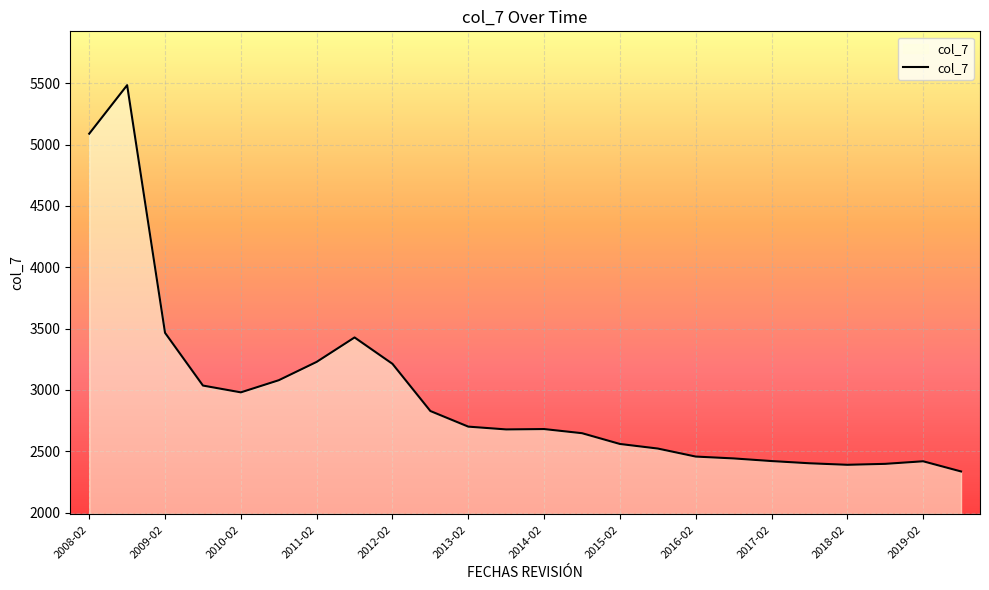

What is the maximum value shown in the chart?

5484.0